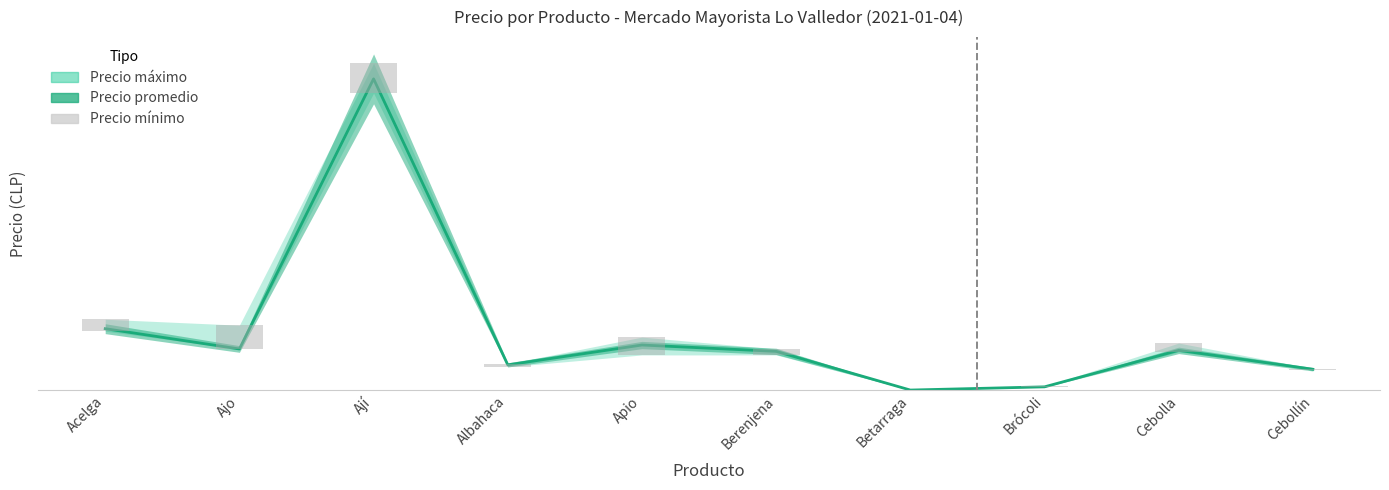

What value does the data have at Albahaca?

4333